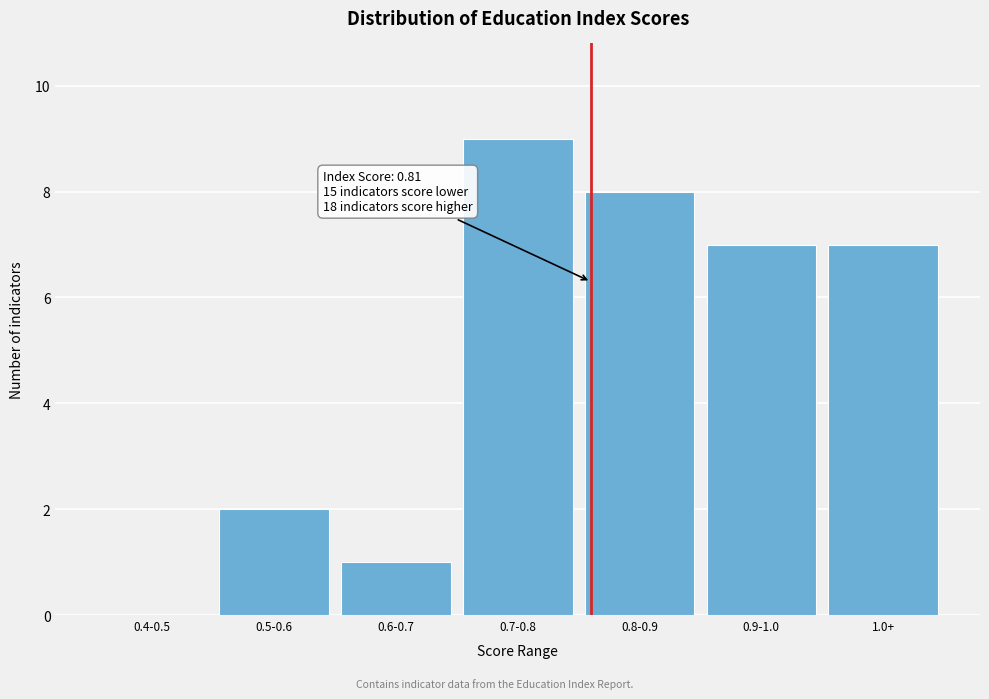

Reading left to right, extract all data points from this chart.

0.4-0.5=0	0.5-0.6=2	0.6-0.7=1	0.7-0.8=9	0.8-0.9=8	0.9-1.0=7	1.0+=7